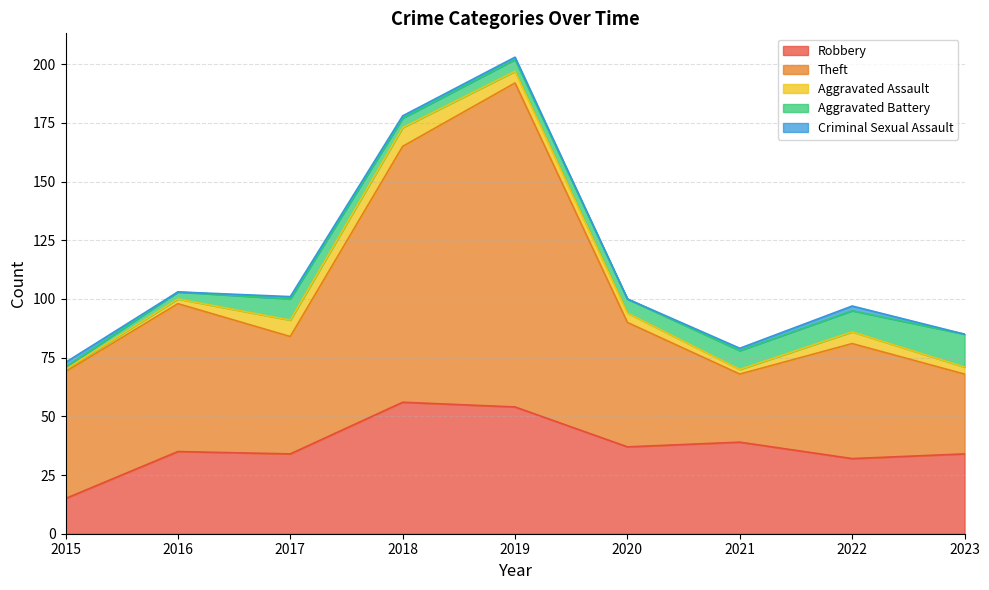

Which series has the largest total across all categories?

Theft